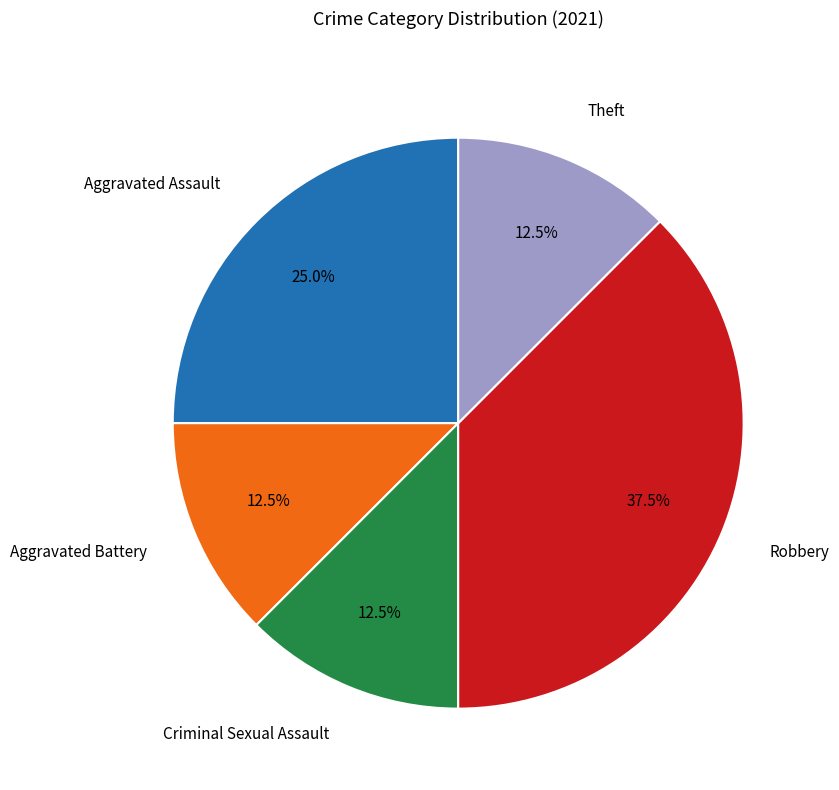

Which slice is the largest?

Robbery